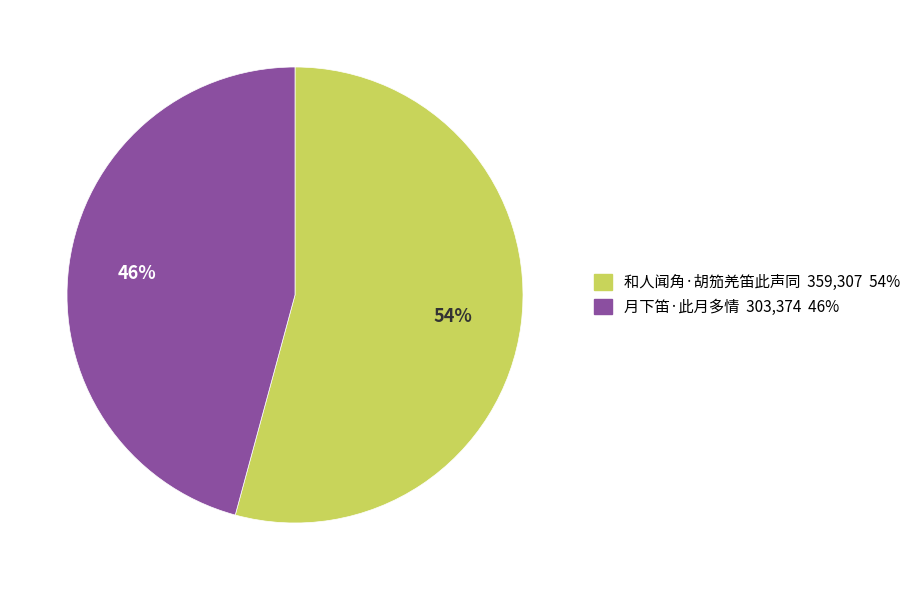

Rank the categories by value from highest to lowest.

和人闻角·胡笳羌笛此声同, 月下笛·此月多情